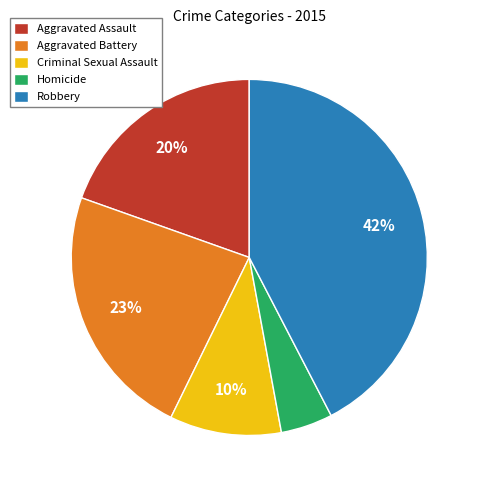

True or false: Homicide accounts for 13% of the total.

False